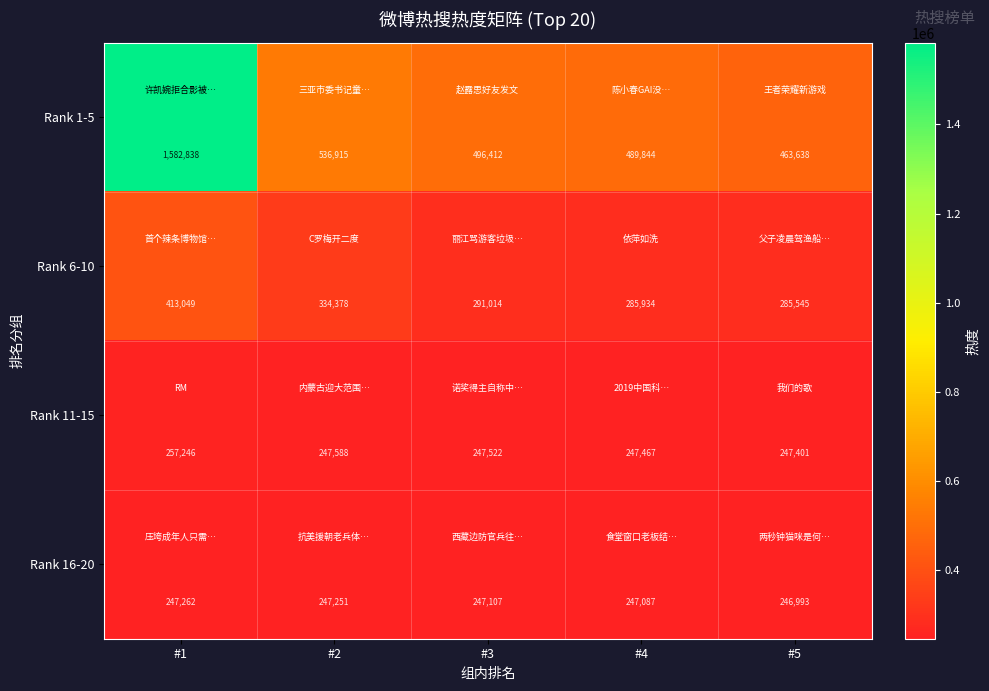

Reading left to right, what are all the values shown in this chart?

Rank 1-5: 1582838	536915	496412	489844	463638
Rank 6-10: 413049	334378	291014	285934	285545
Rank 11-15: 257246	247588	247522	247467	247401
Rank 16-20: 247262	247251	247107	247087	246993